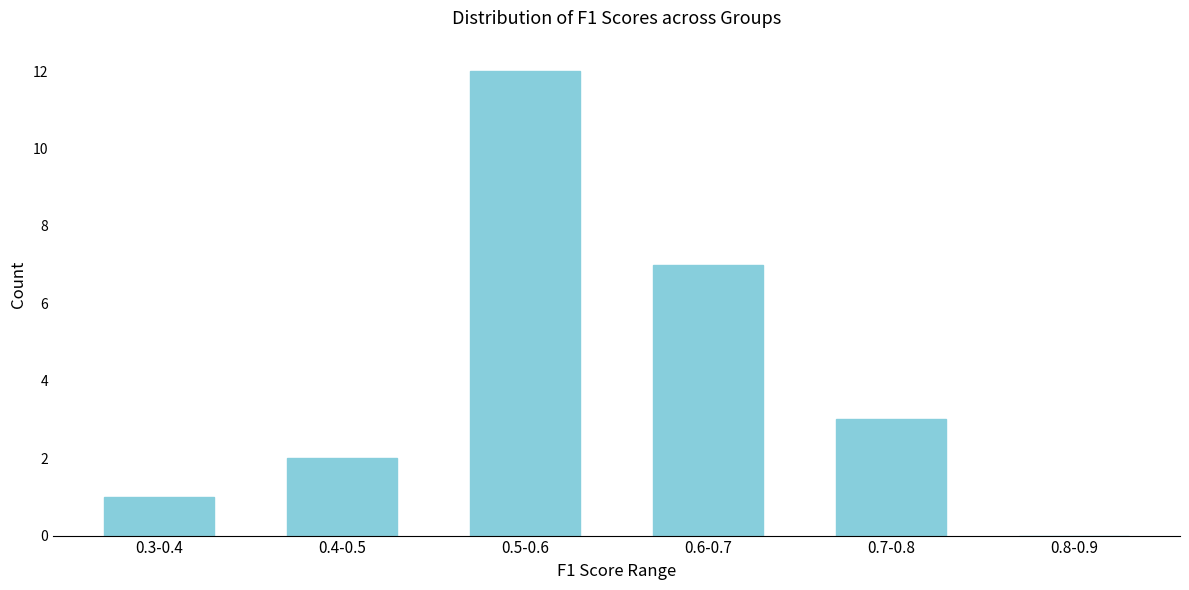

Reading left to right, what are all the values shown in this chart?

0.3-0.4=1	0.4-0.5=2	0.5-0.6=12	0.6-0.7=7	0.7-0.8=3	0.8-0.9=0